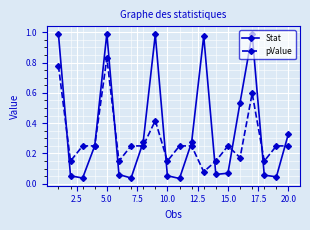

At how many categories does at least one series exceed 0?

20